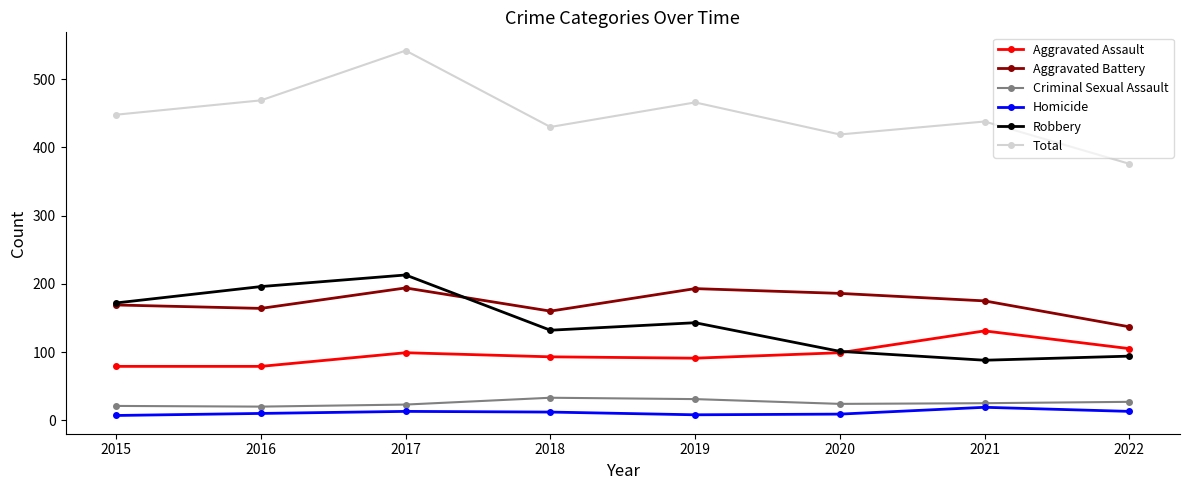

The Robbery series shows 101 at 2020. True or false?

True